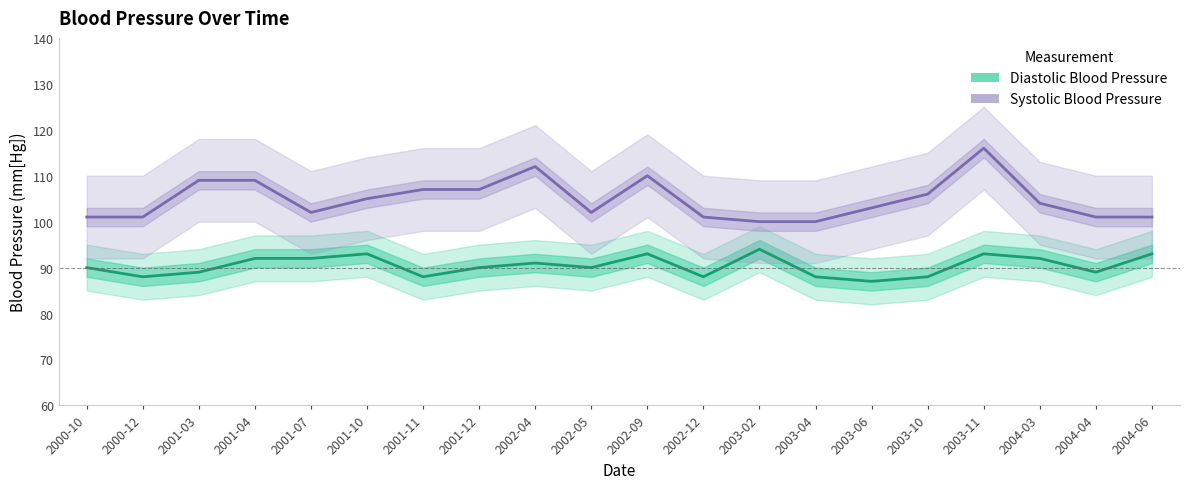

Is it true that Diastolic Blood Pressure equals 129 at 2002-05?

False